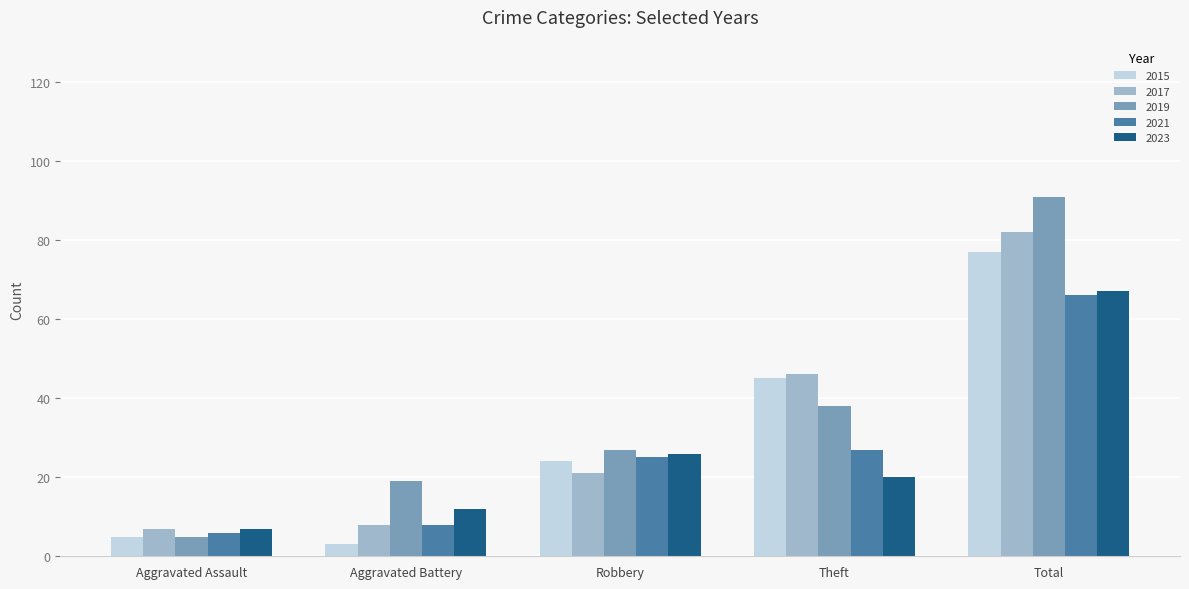

Which series has the widest spread of values?

2019